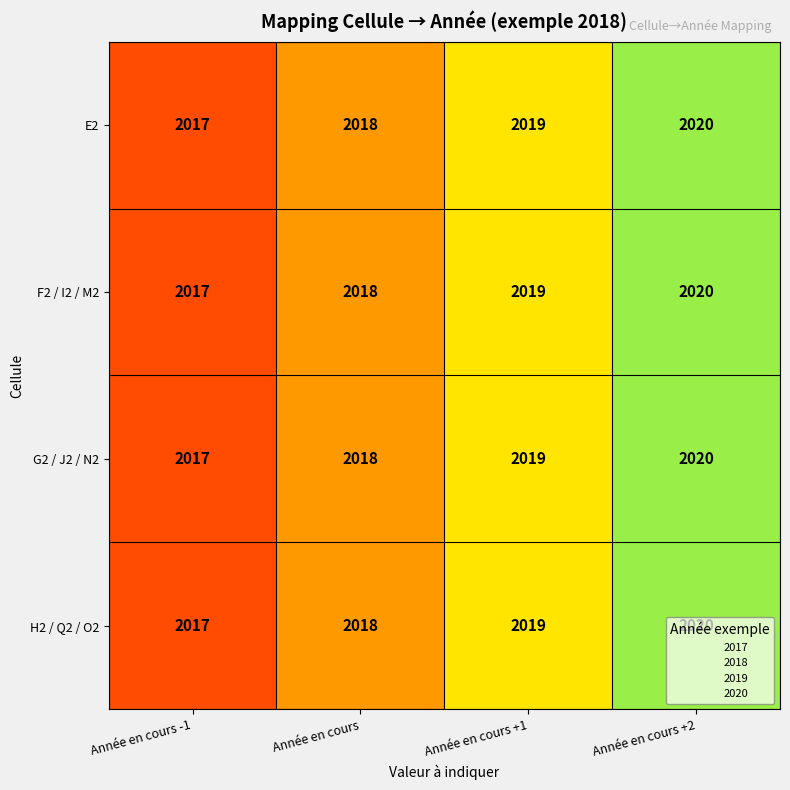

Count the number of data series in this chart.

4